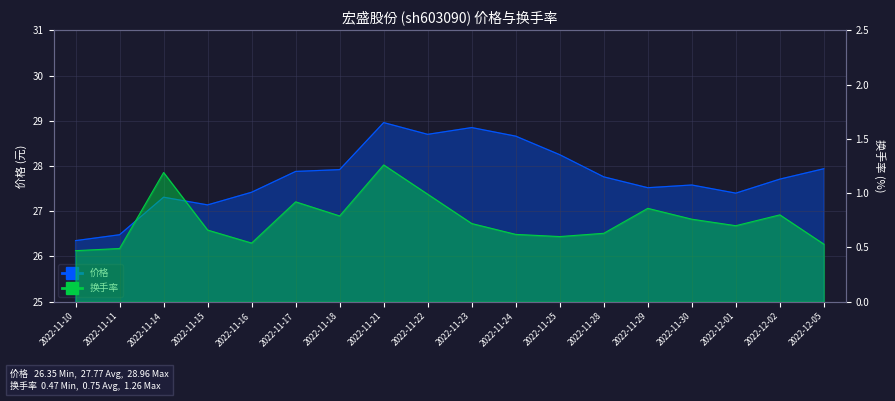

Which series has the largest total across all categories?

价格